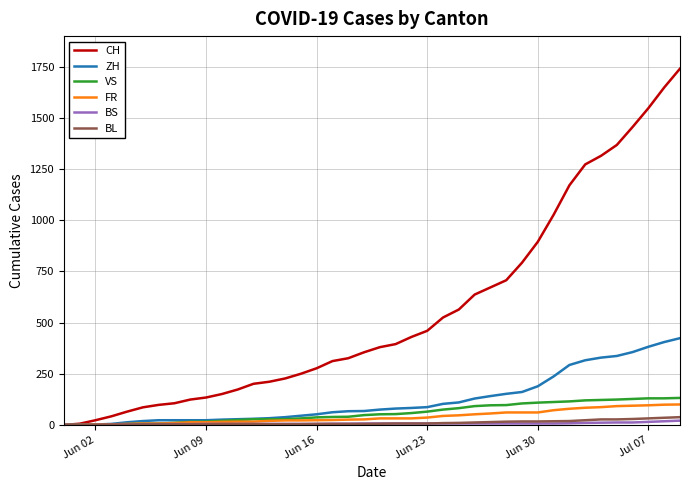

Which series has the largest total across all categories?

CH